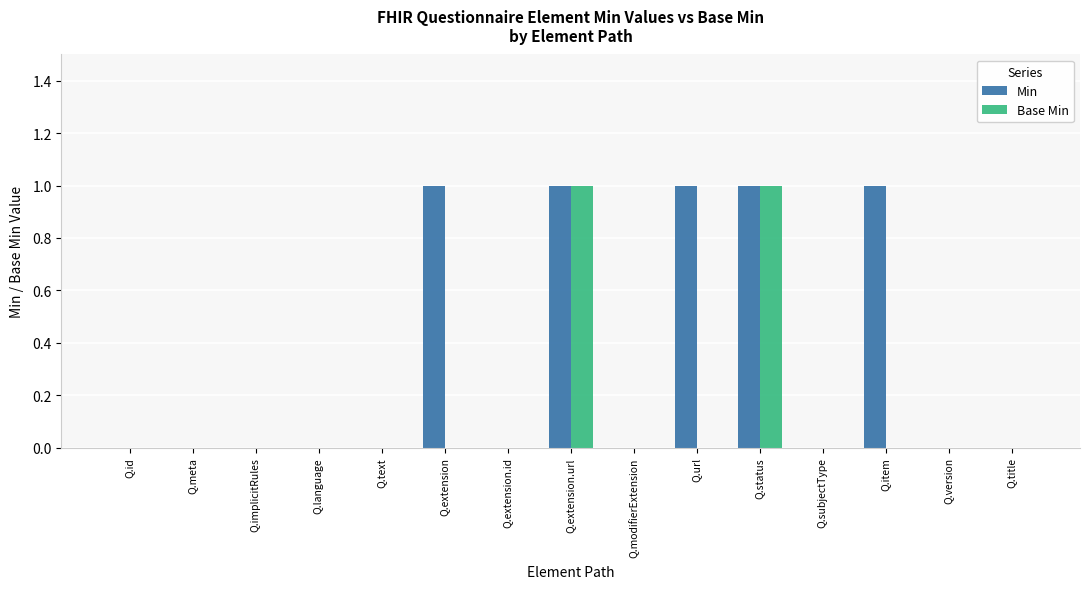

Which series has the largest total across all categories?

Min